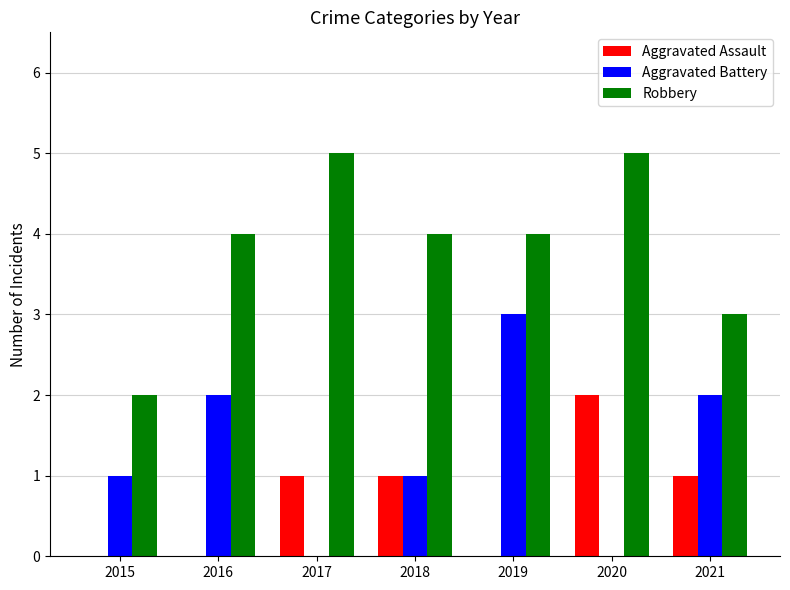

How many data points does each series have?

7